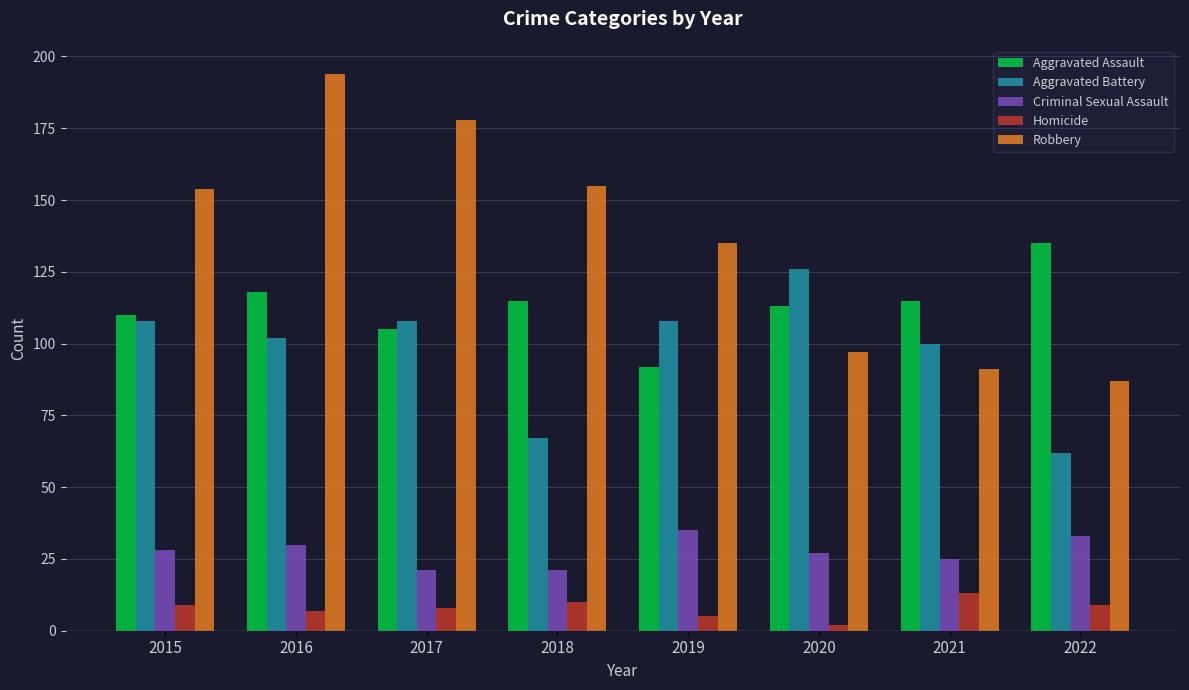

Rank the series by their maximum value, from highest to lowest.

Robbery, Aggravated Assault, Aggravated Battery, Criminal Sexual Assault, Homicide